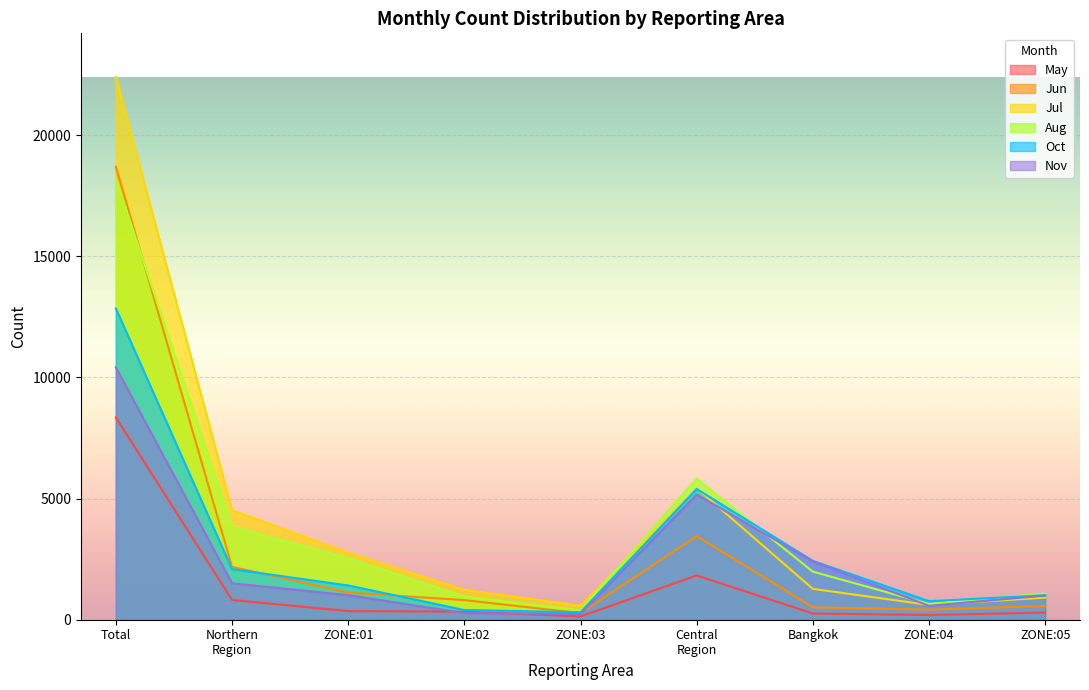

What are all the series names shown in the legend?

May, Jun, Jul, Aug, Oct, Nov